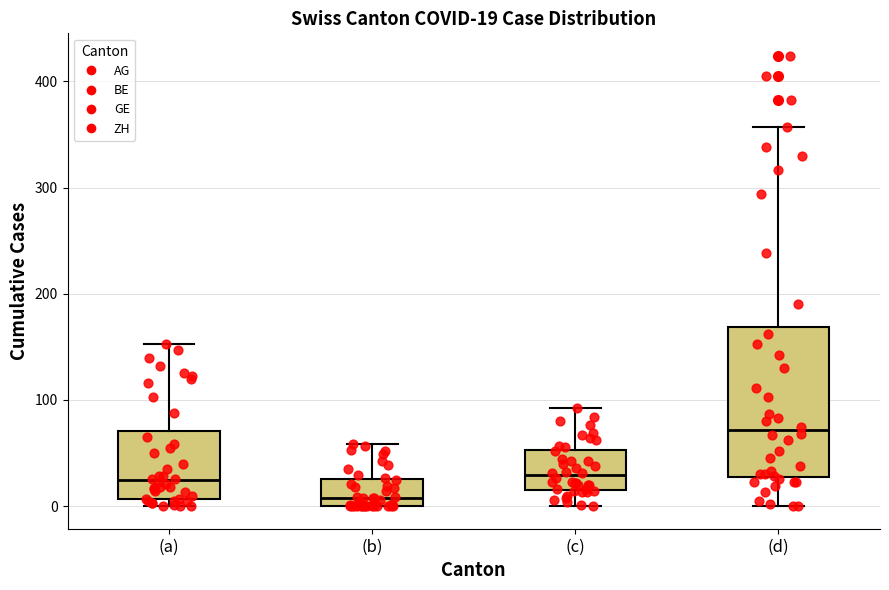

Which box has the lowest median line?

(b)